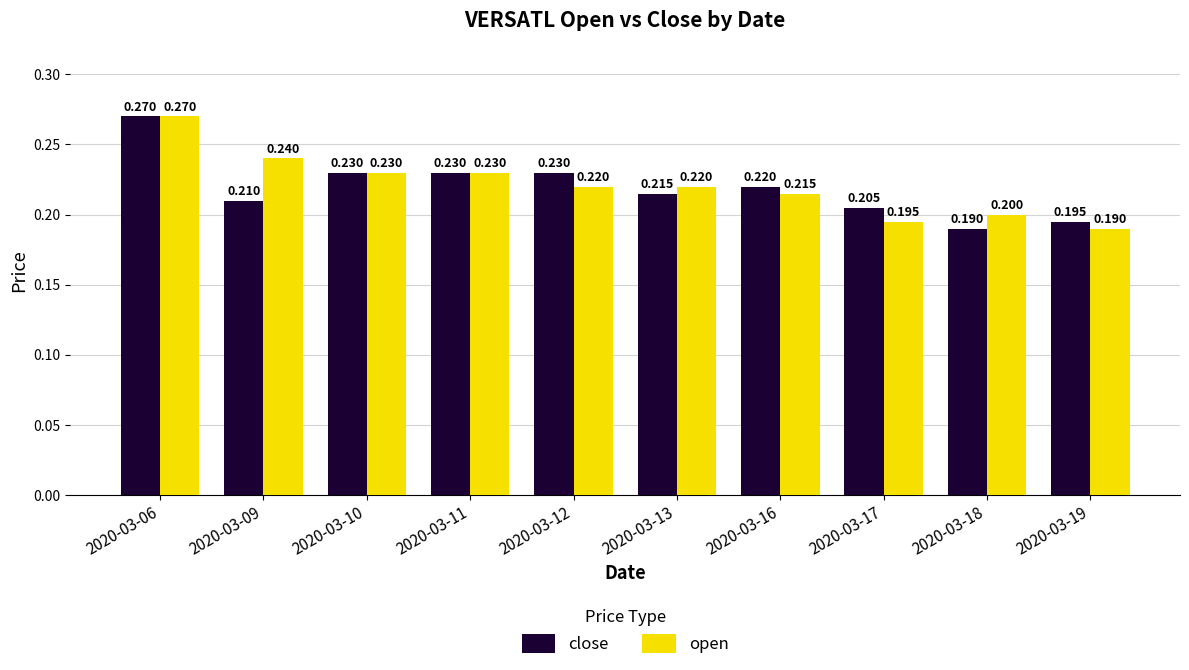

Is the value of open at 2020-03-06 greater than the value of close at 2020-03-16?

Yes